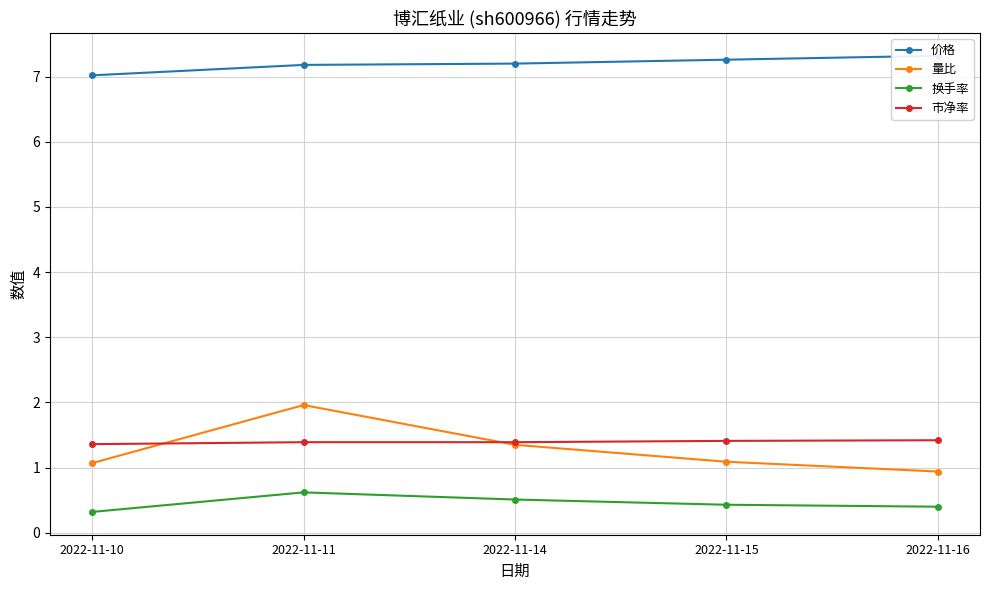

List the series in order of their peak value, lowest first.

换手率, 市净率, 量比, 价格